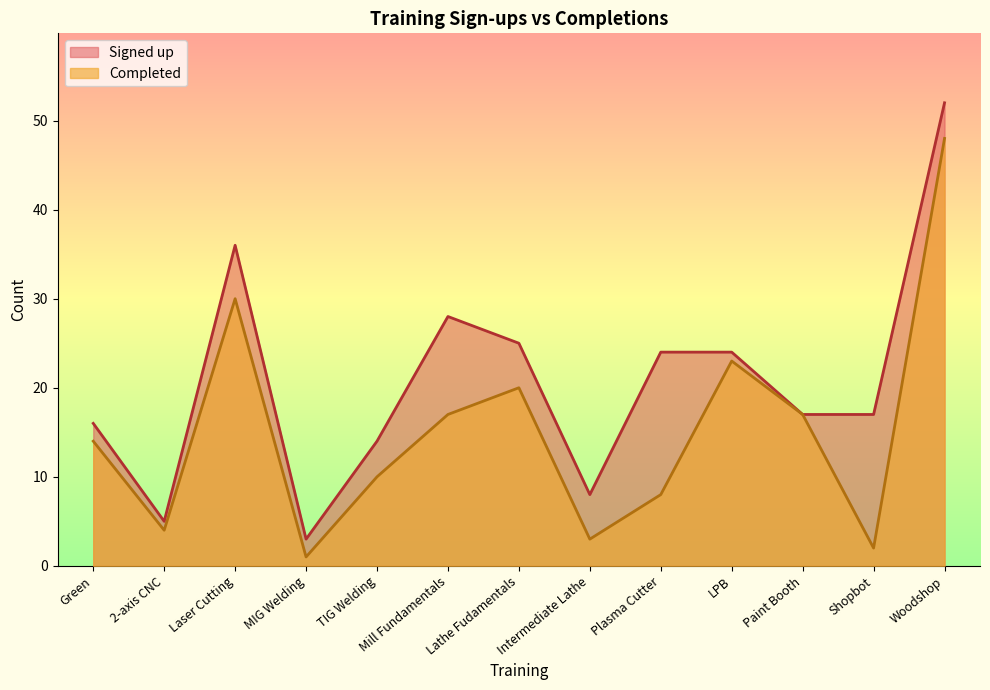

True or false: Completed has more than 2 interior local peaks.

True